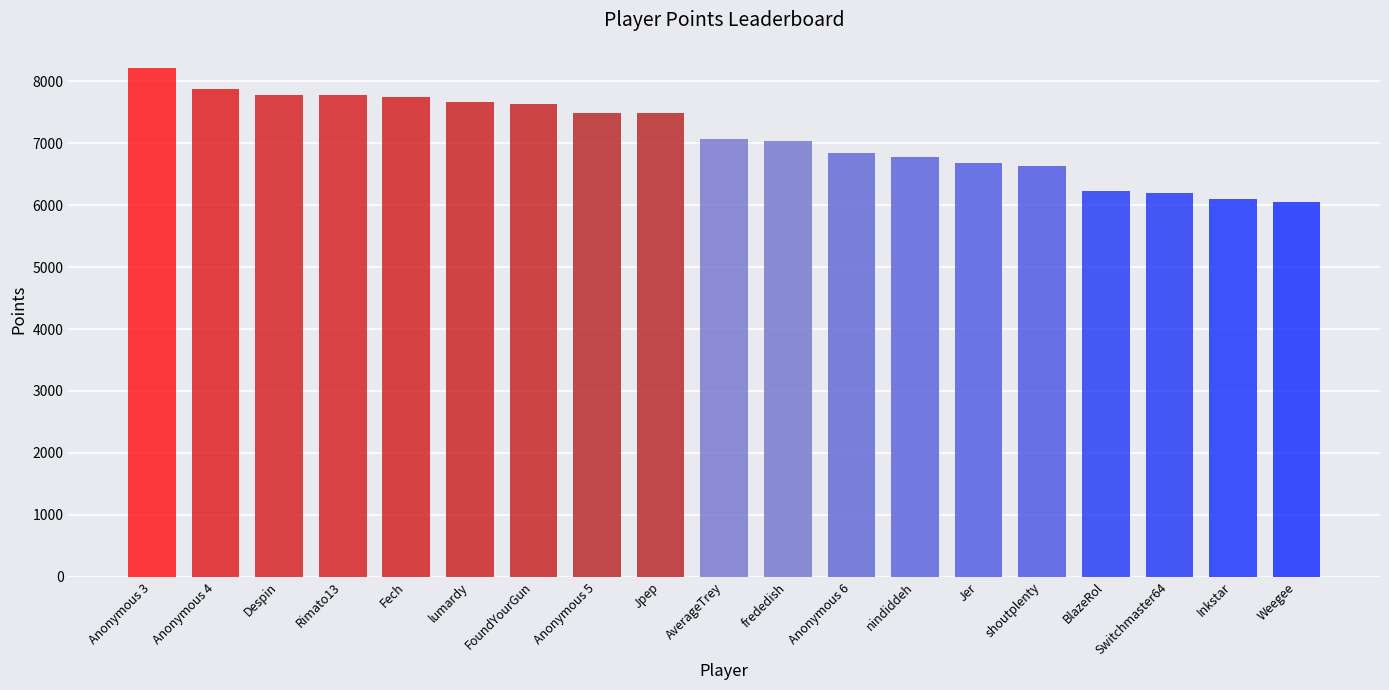

The value at frededish is 7042. True or false?

True